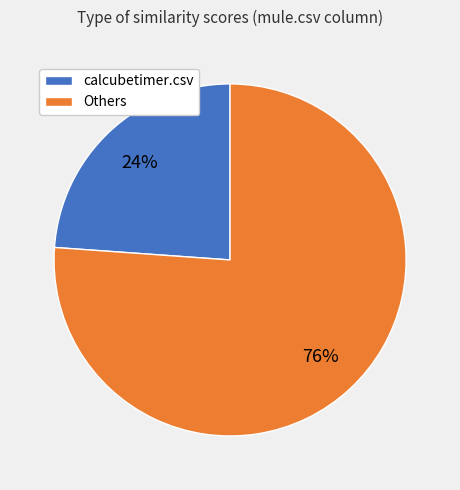

To the nearest percent, what is the combined percentage of Others and calcubetimer.csv?

100%